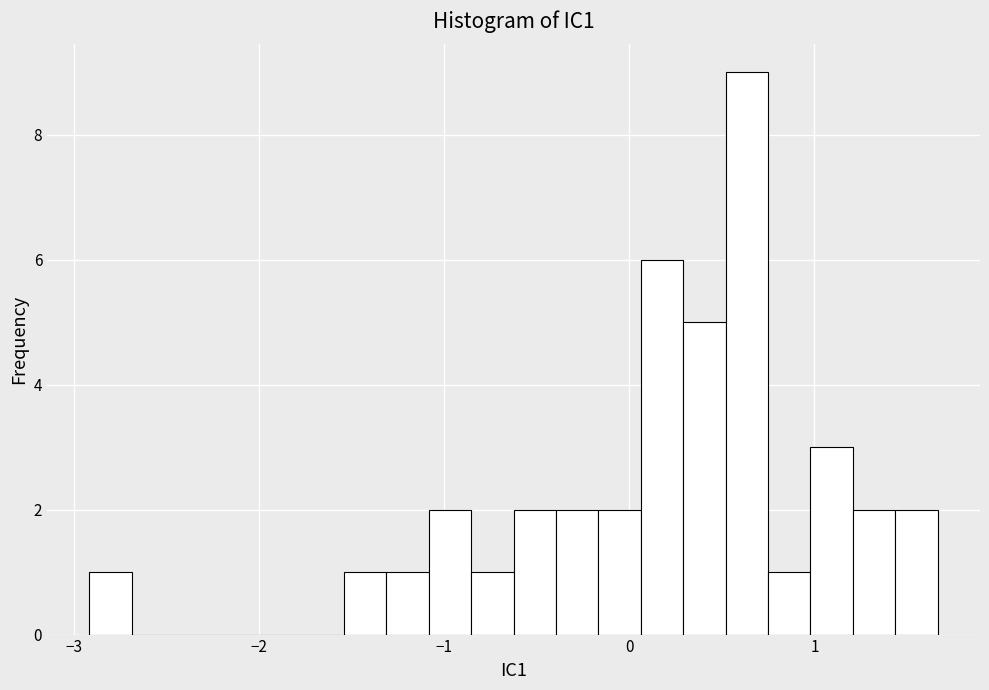

Read against the x-axis, roughly where is the centre of the tallest bar?

0.6